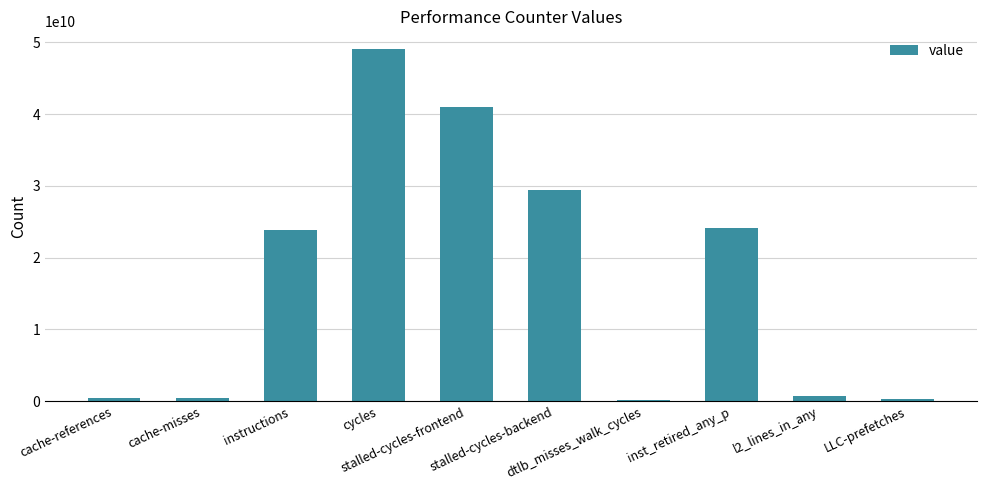

What is the maximum value shown in the chart?

49060872363